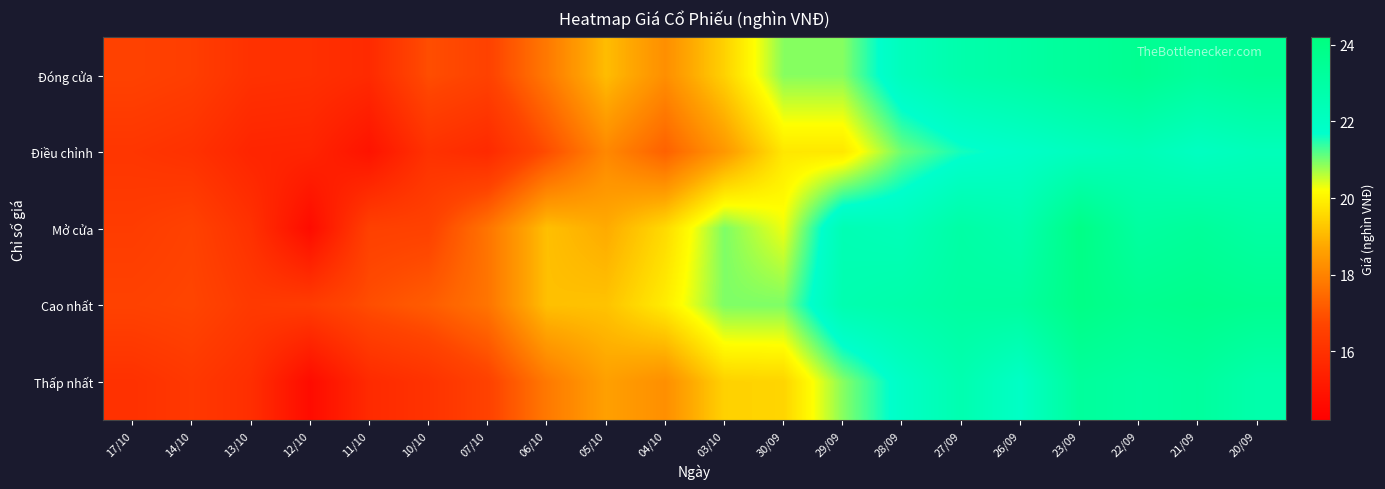

What is the greatest value displayed?

23.9